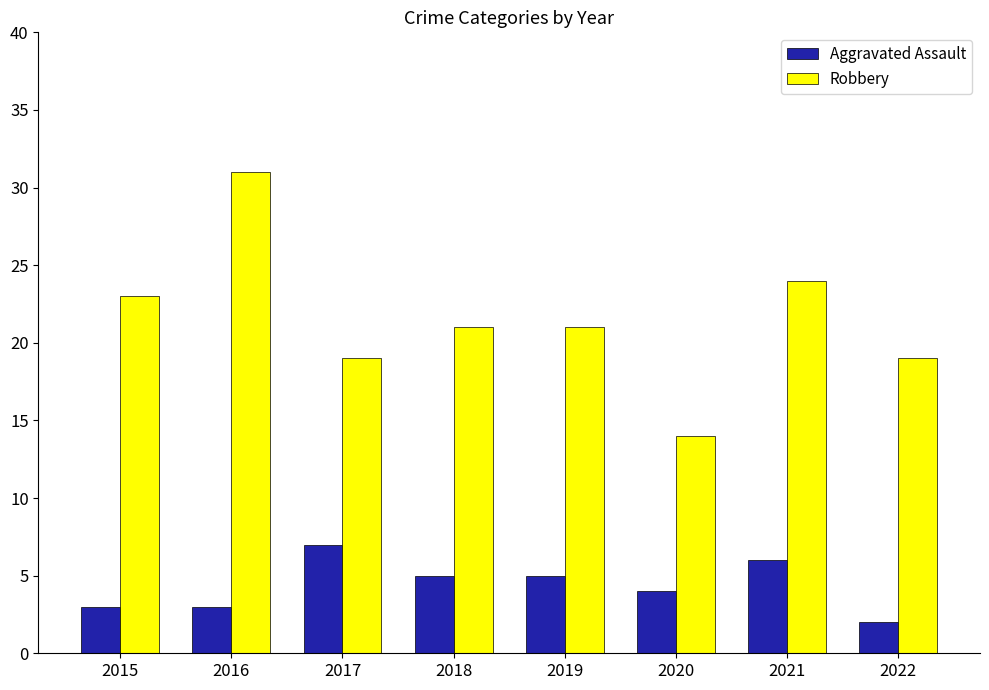

What is the difference between the second highest and second lowest values in the Robbery series?

5